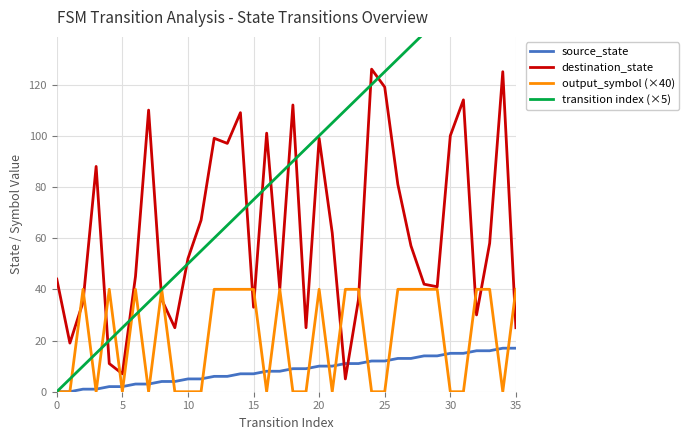

At 17, list the series in order from largest to smallest.

transition index (×5), destination_state, output_symbol (×40), source_state